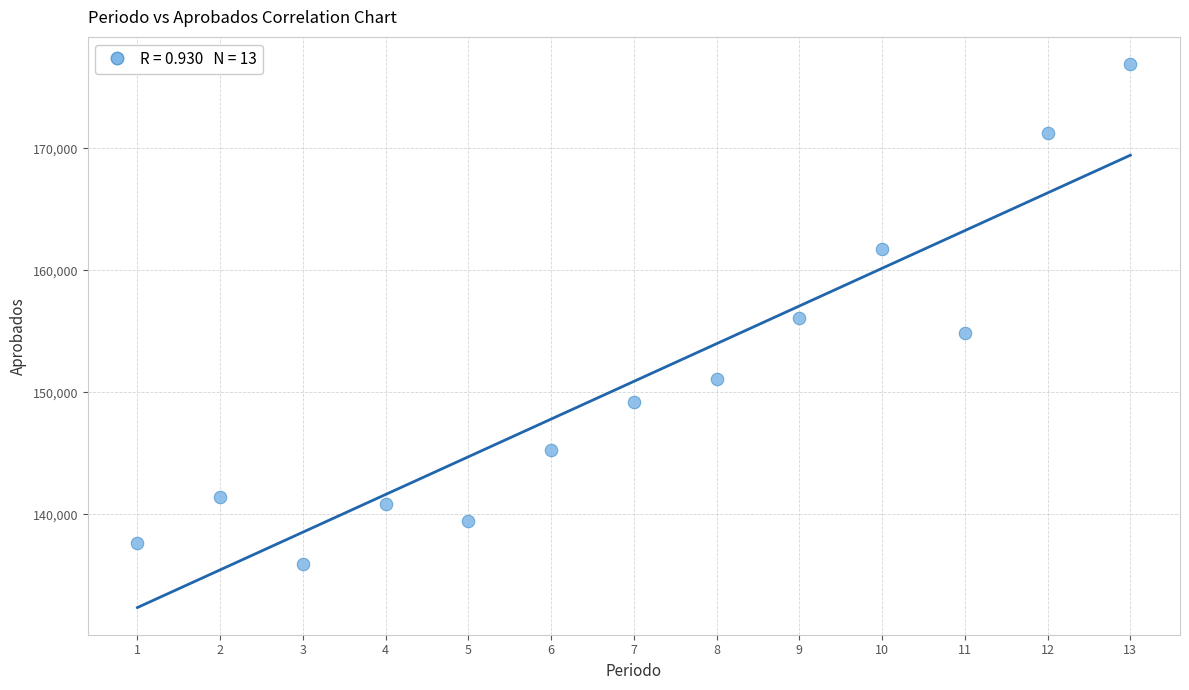

What is the range of Y values (max minus min)?

40956